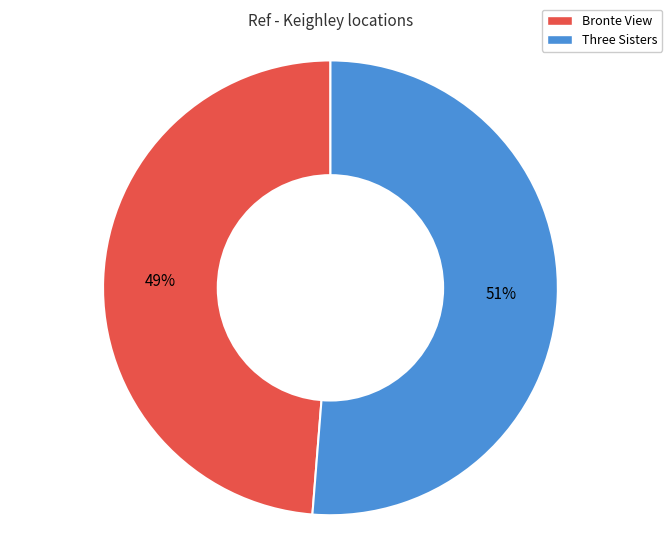

How many segments does this pie chart have?

2